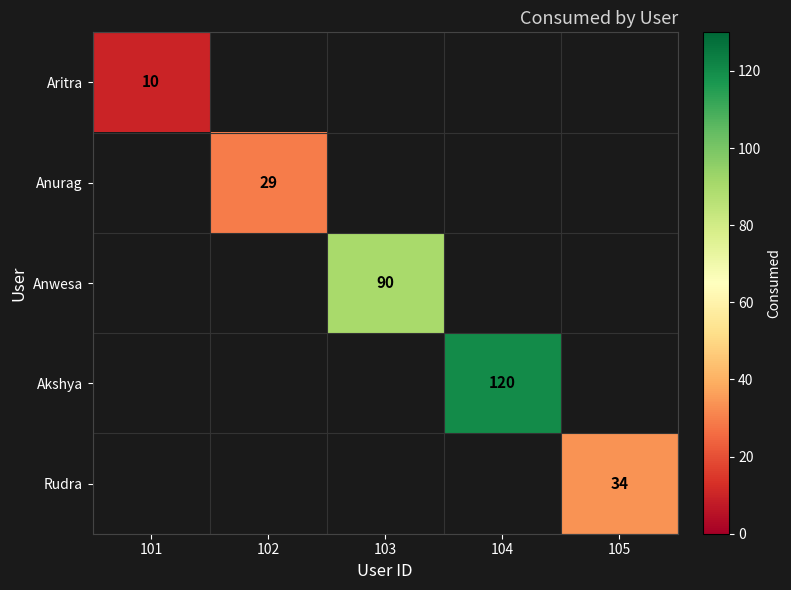

True or false: Anwesa has a value of 141 at 103.

False